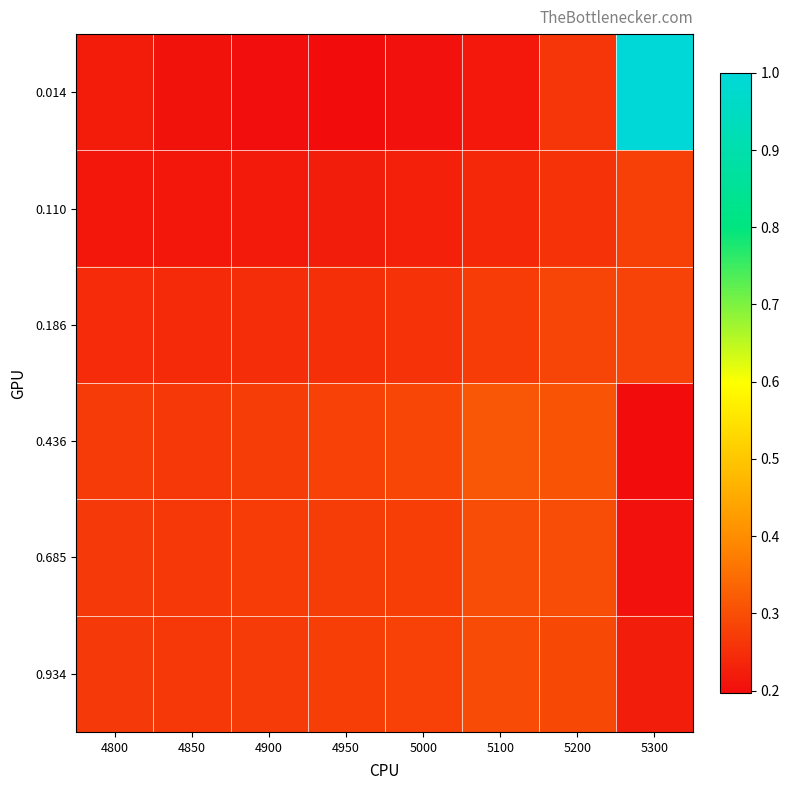

At which category is the sum across all series the highest?

5300